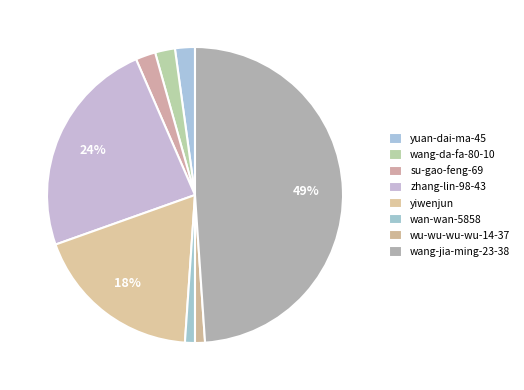

To the nearest percent, what portion does zhang-lin-98-43 represent?

24%